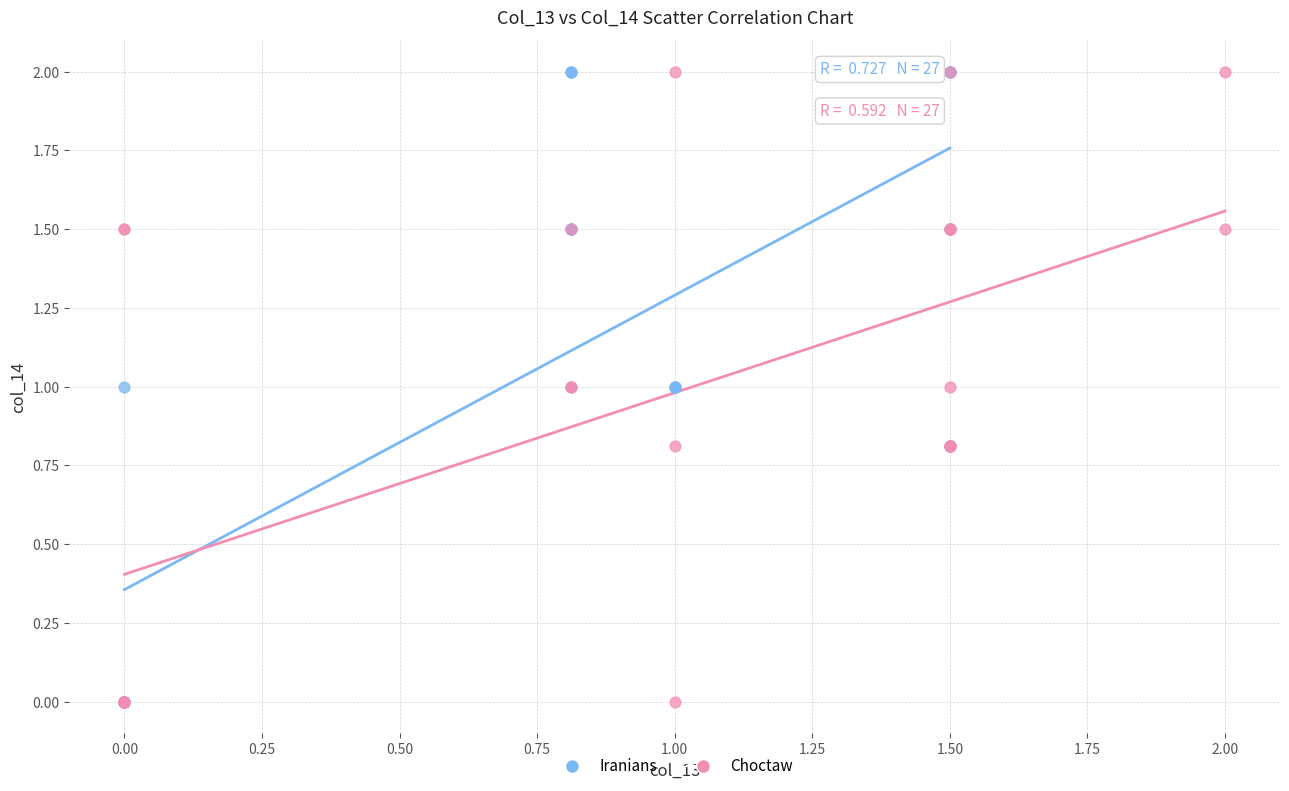

What are all the series names shown in the legend?

Iranians, Choctaw